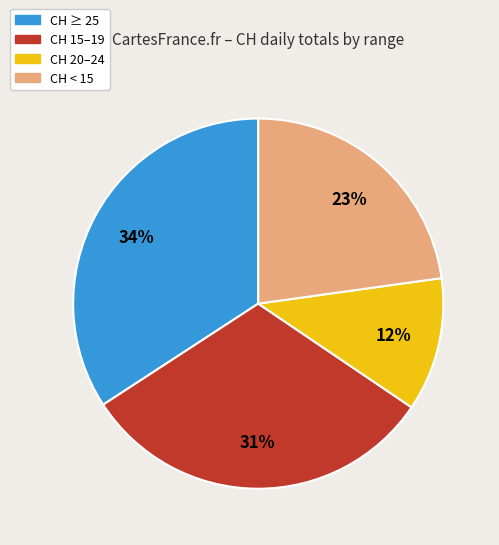

Is there any slice that represents more than half of the pie?

No